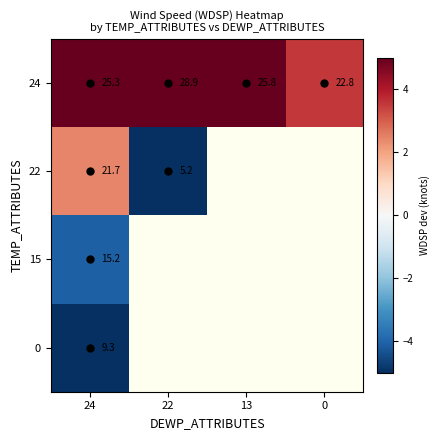

Is the value of 24 at 24 greater than the value of 0 at 24?

Yes